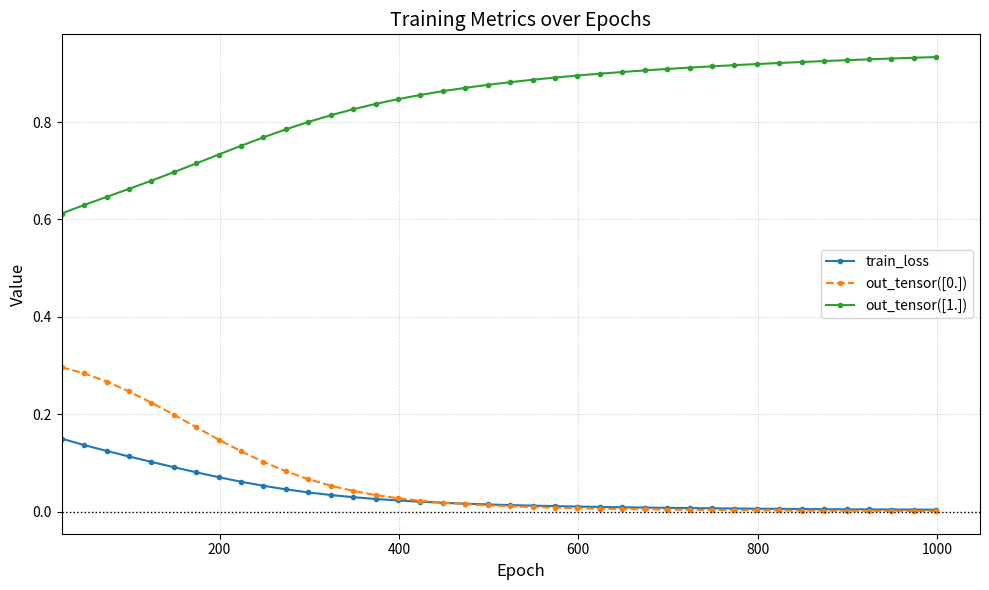

Which series has the largest total across all categories?

out_tensor([1.])